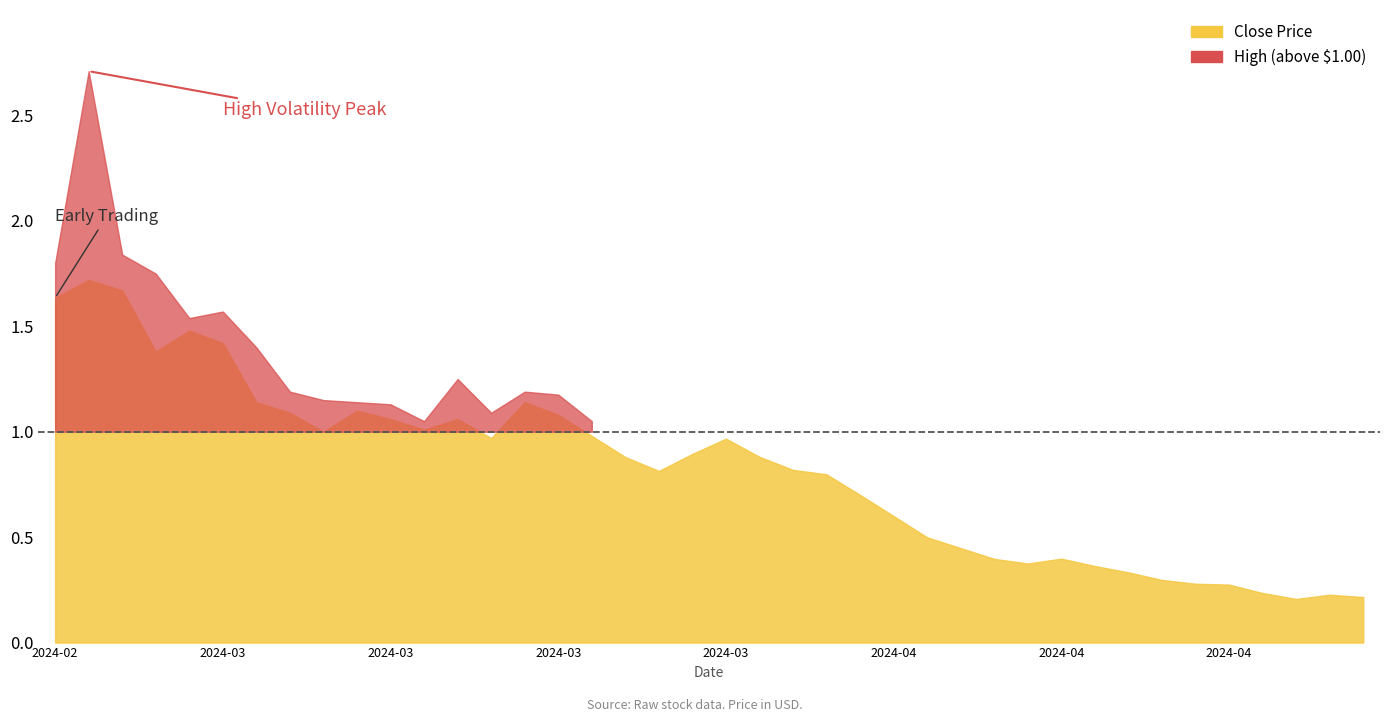

Is the value of Close at 2024-03-05 greater than the value of High at 2024-04-02?

Yes